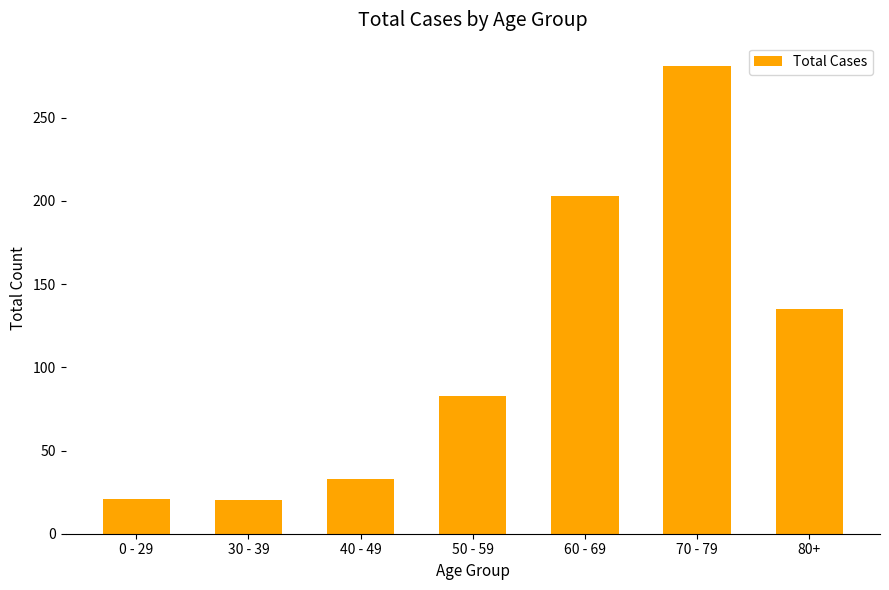

Which category has the highest value across all series?

70 - 79